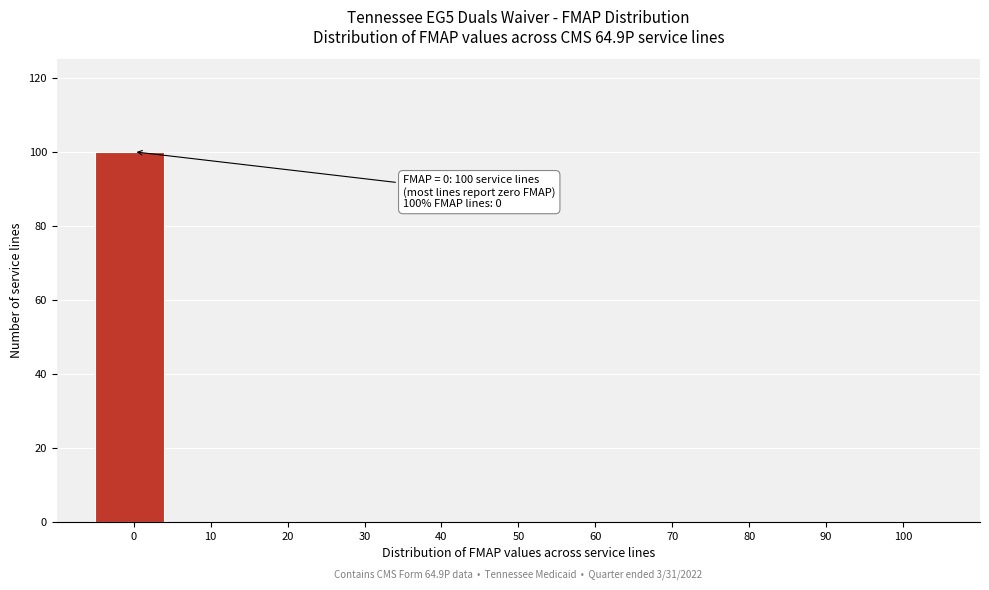

Reading left to right, extract all data points from this chart.

0=100	10=0	20=0	30=0	40=0	50=0	60=0	70=0	80=0	90=0	100=0